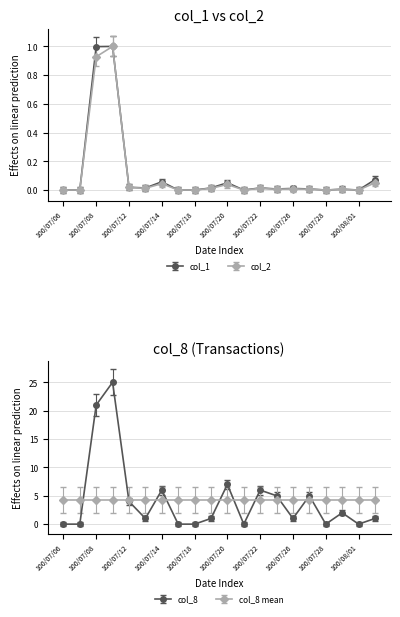

Which series has the widest spread of values?

col_8